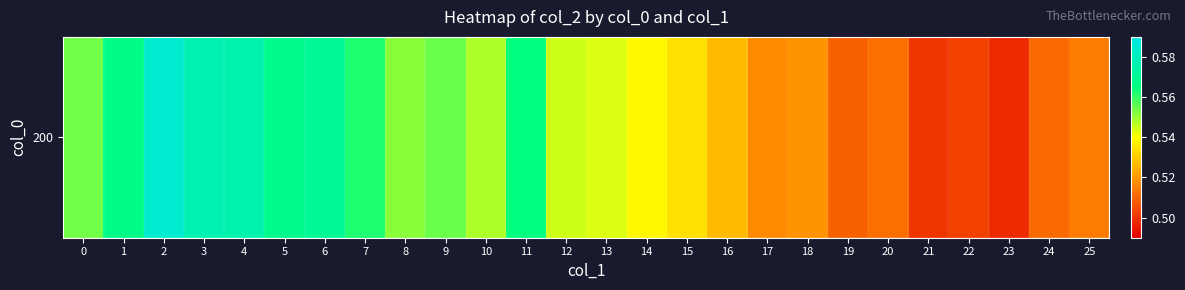

Rank the categories by value from highest to lowest.

2, 3, 4, 6, 5, 1, 11, 7, 9, 0, 8, 10, 12, 13, 14, 15, 16, 18, 17, 25, 20, 24, 19, 22, 21, 23